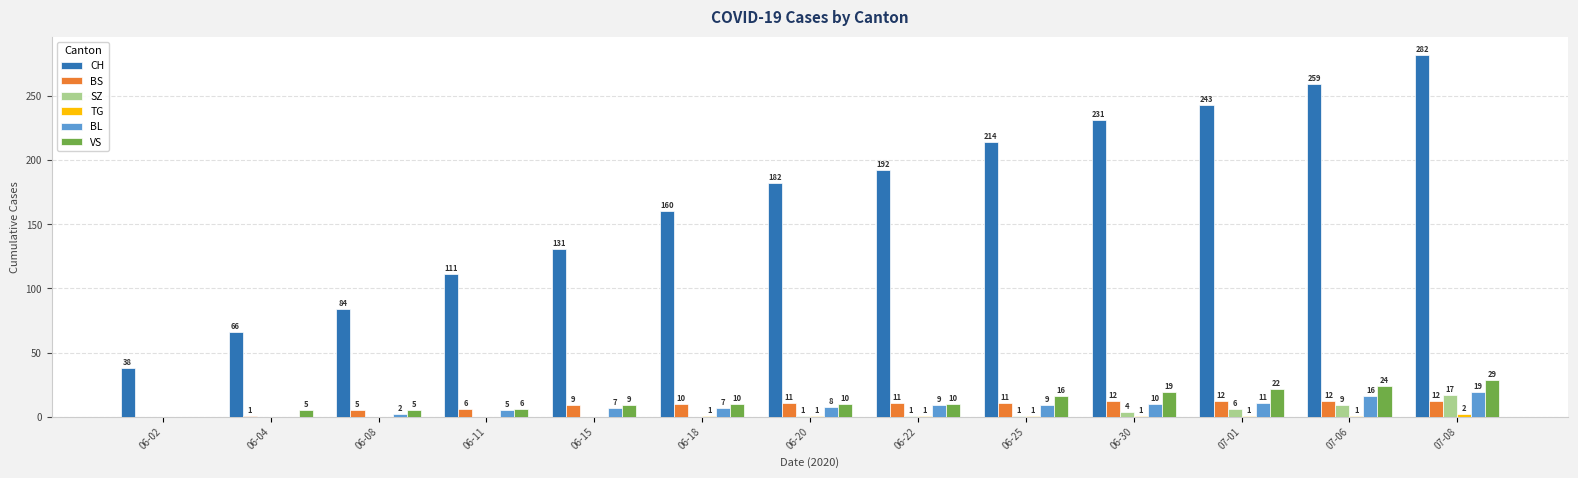

How many categories are shown in the chart?

13